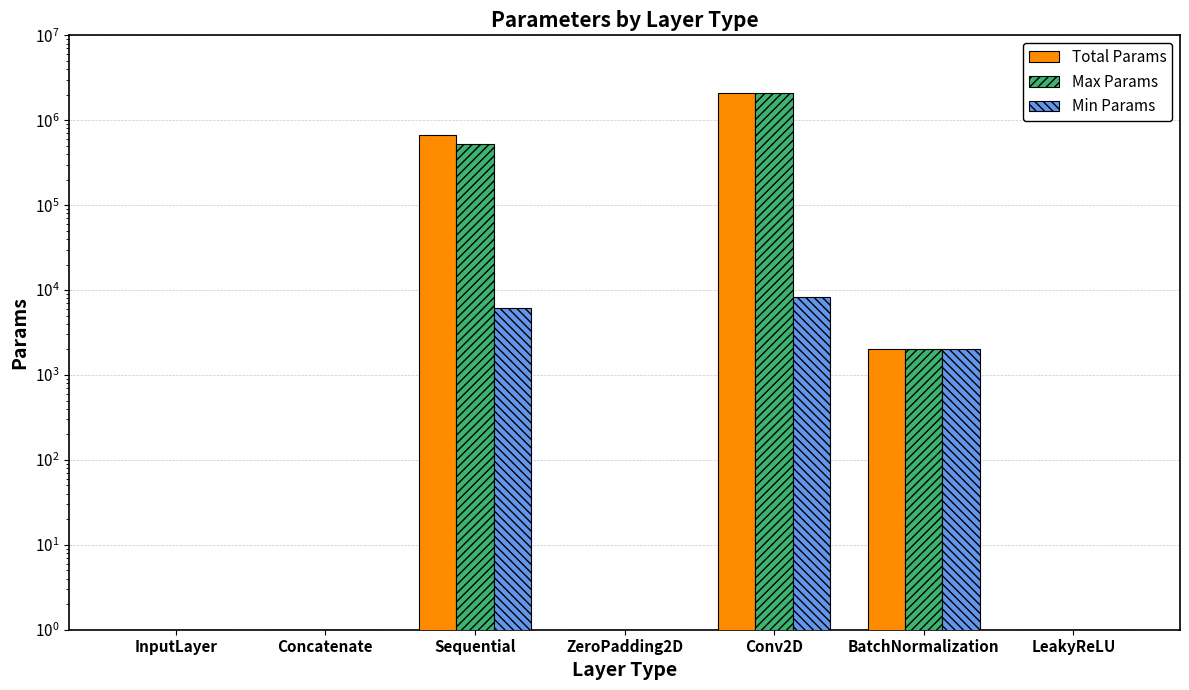

Is the value of Max Params at LeakyReLU greater than the value of Total Params at Conv2D?

No